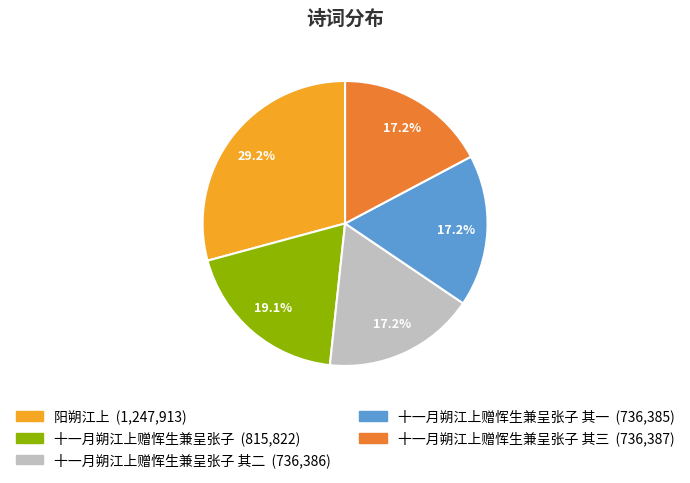

Is there a majority slice in this chart?

No